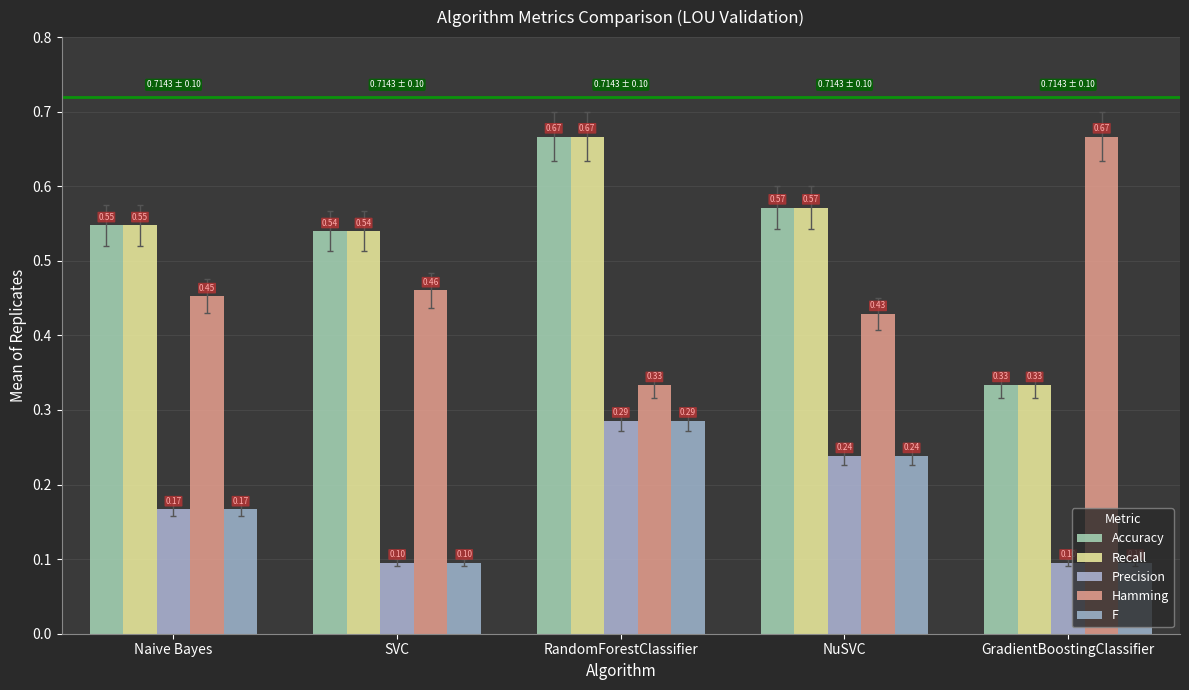

What is the difference between the highest and lowest values at Naive Bayes?

0.4